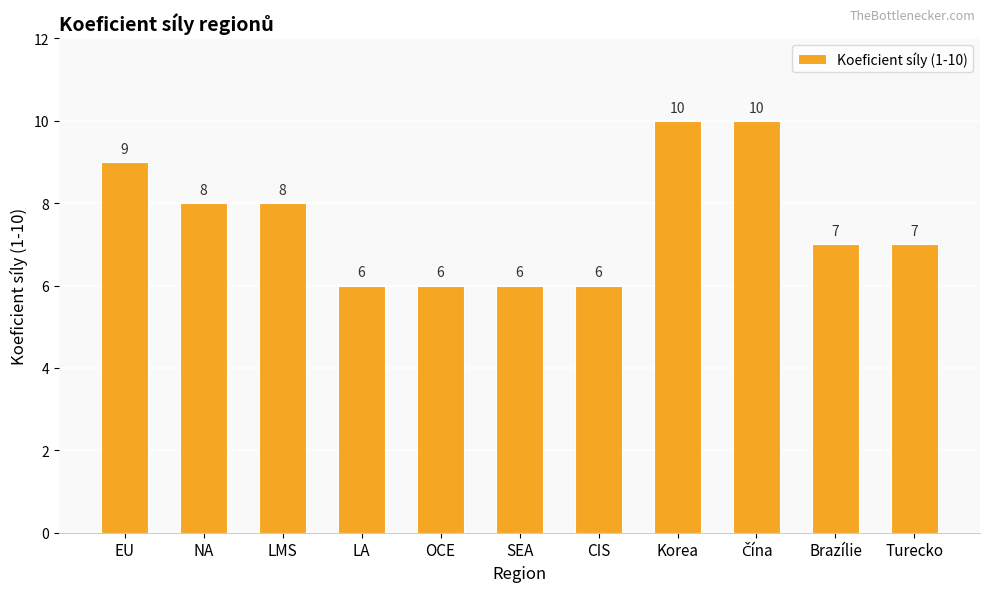

What position from the right is Turecko?

1